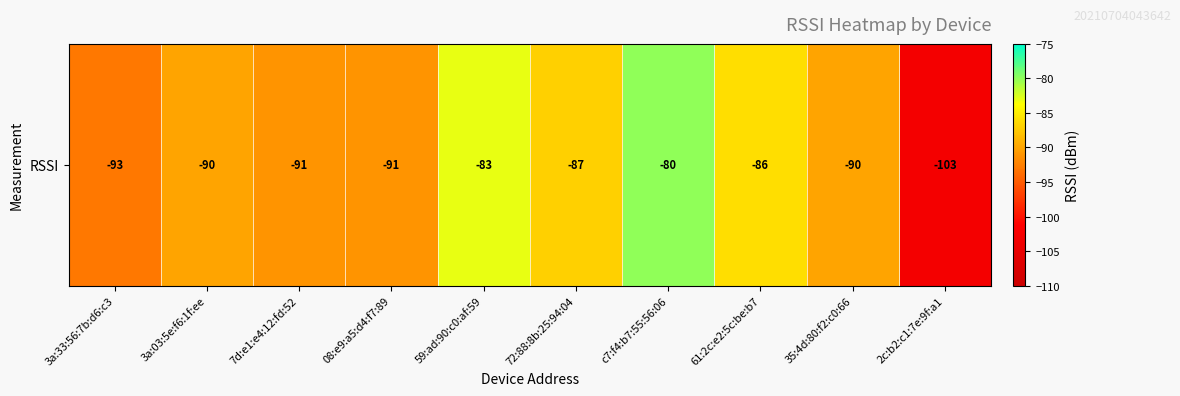

Reading left to right, what are all the values shown in this chart?

-93	-90	-91	-91	-83	-87	-80	-86	-90	-103